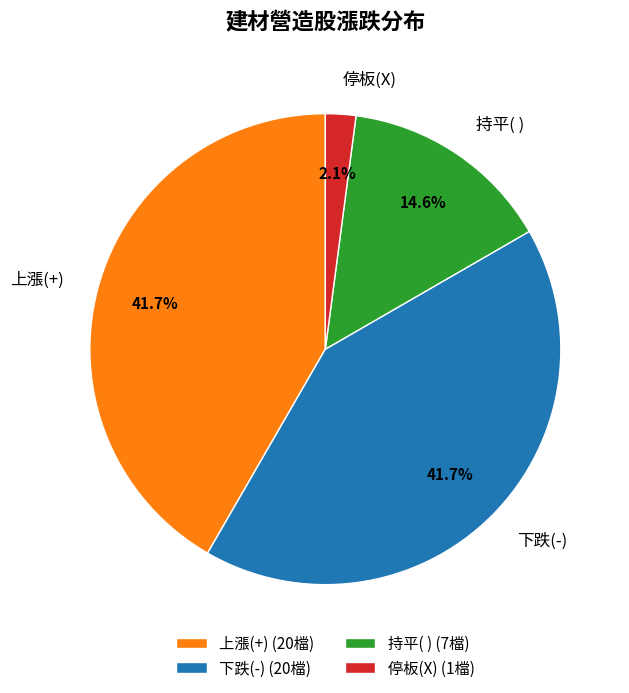

Count the number of slices in the pie.

4